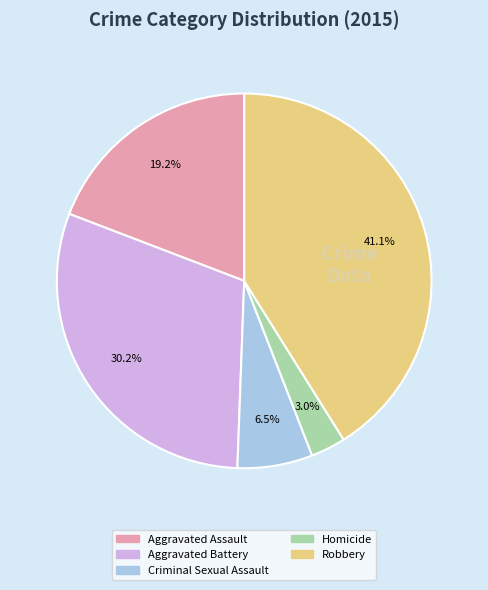

Combined, do Robbery and Criminal Sexual Assault account for over 50%?

No